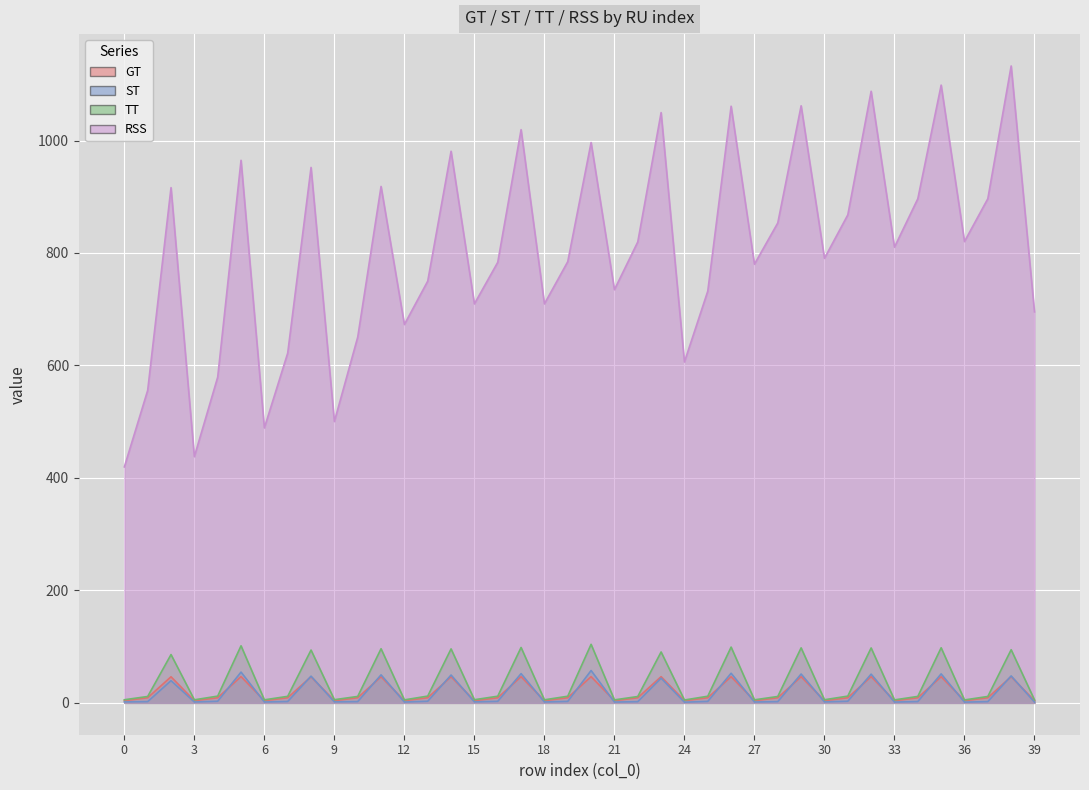

At which category does the chart reach its peak across all series?

38